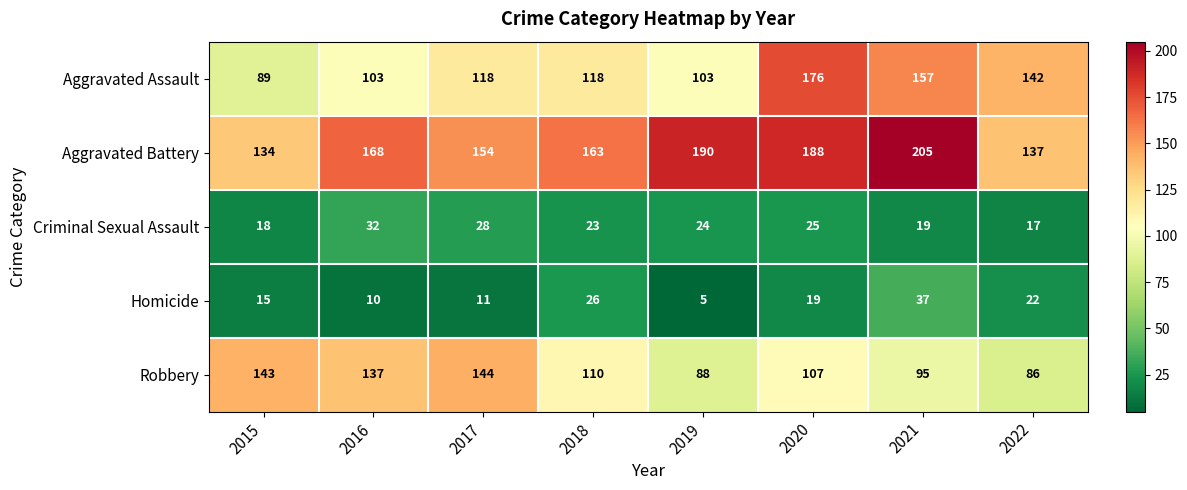

The value of Aggravated Assault at 2016 is 103. True or false?

True